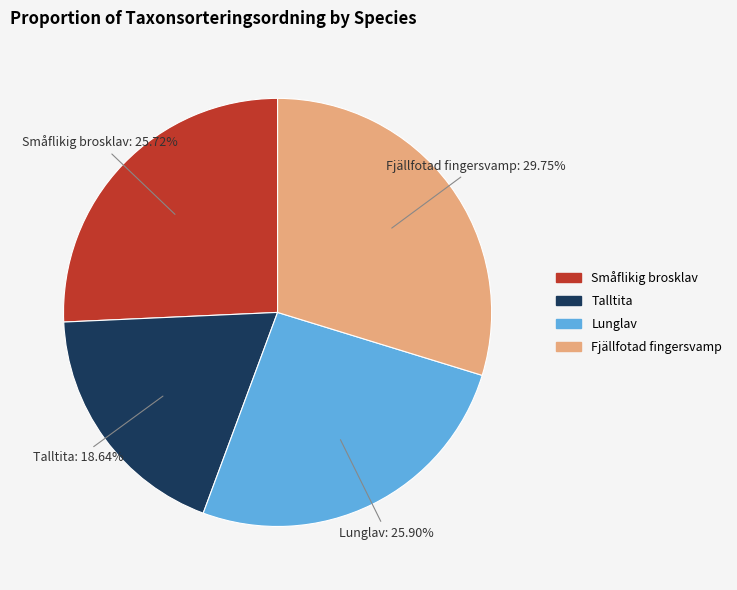

Is there a majority slice in this chart?

No